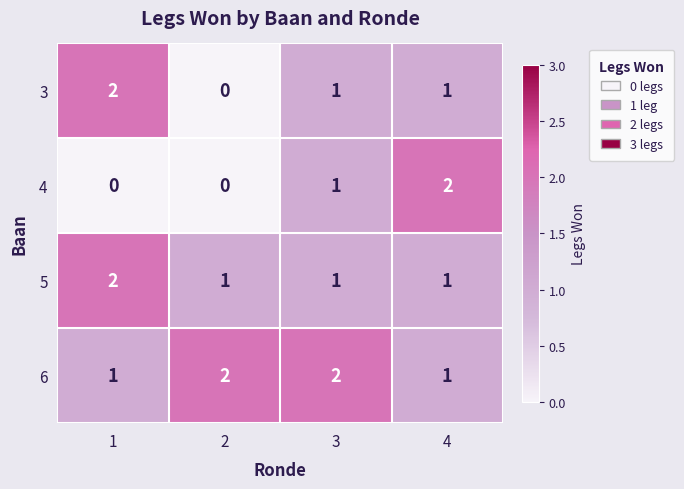

True or false: 5 has a value of 1 at 2.

True